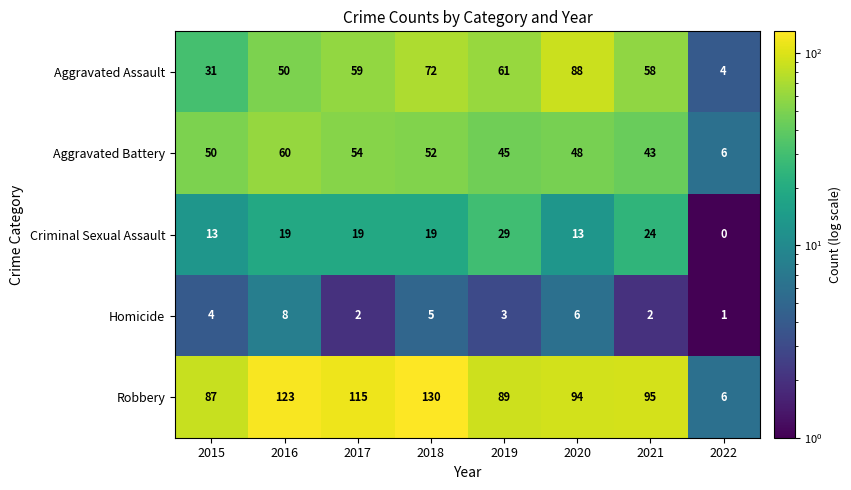

Which category has the lowest value across all series?

2022